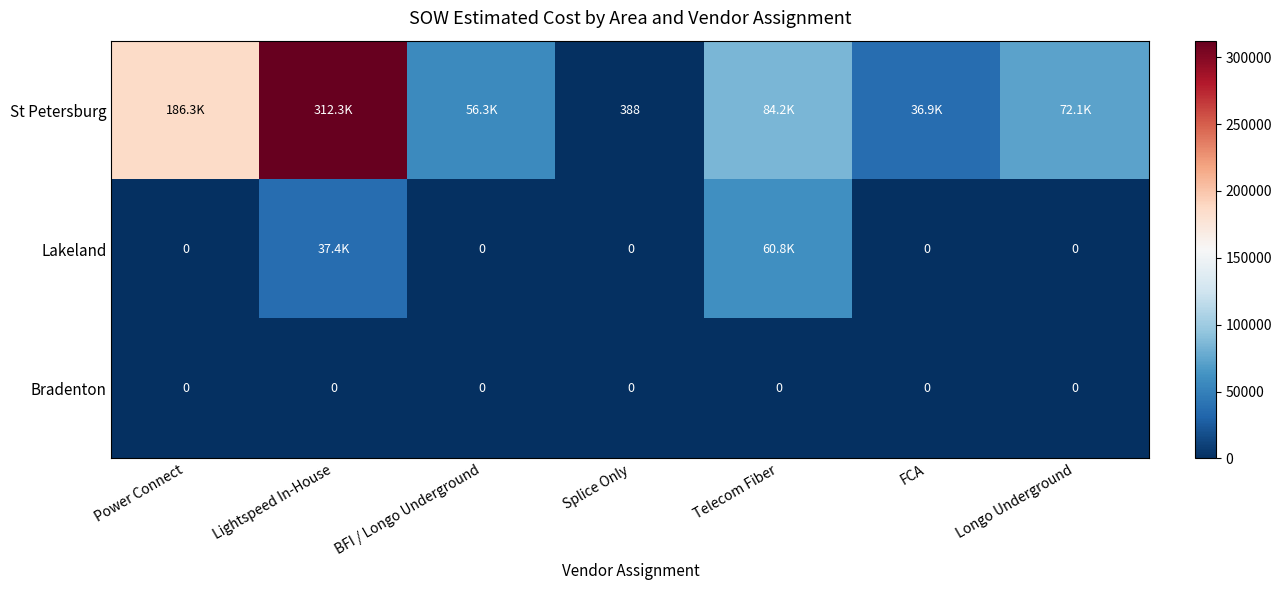

The value of Bradenton at Power Connect is 0.0. True or false?

True